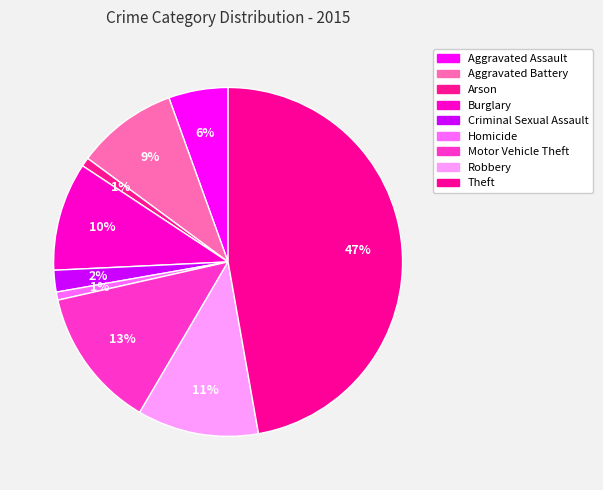

True or false: Theft accounts for 42% of the total.

False